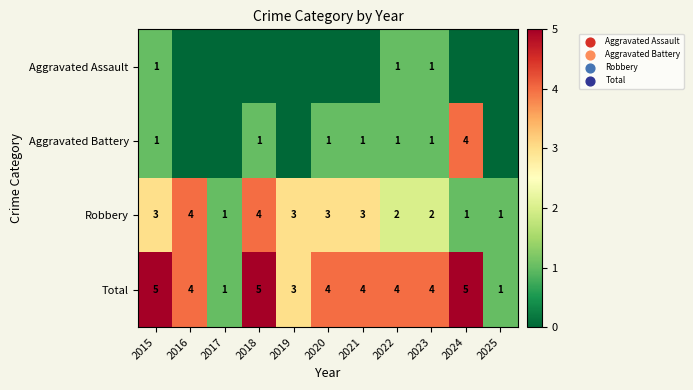

What is the sum of all Robbery values?

27